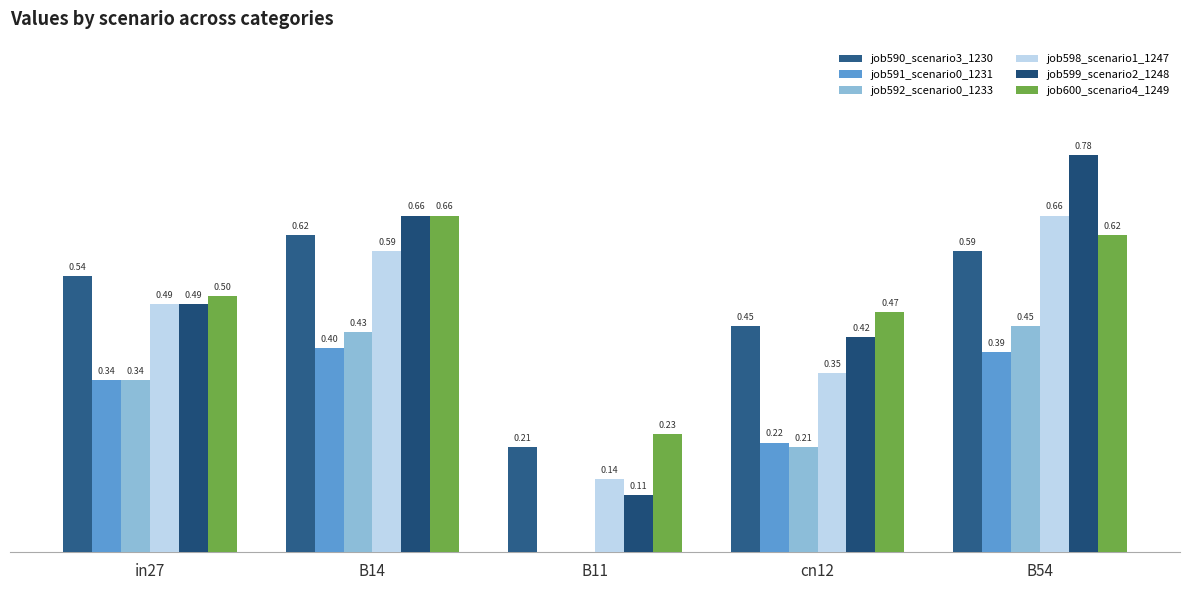

The job599_scenario2_1248 series shows 0.4 at B14. True or false?

False